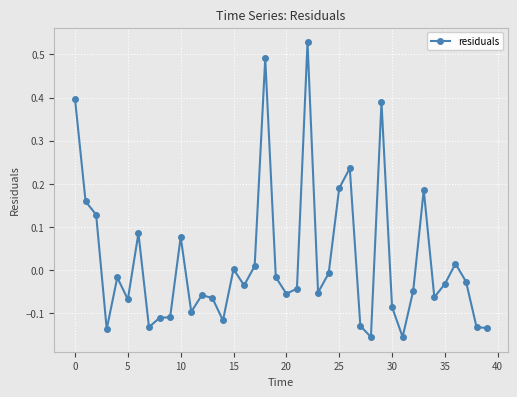

What is the difference between the second highest and second lowest values?

0.6